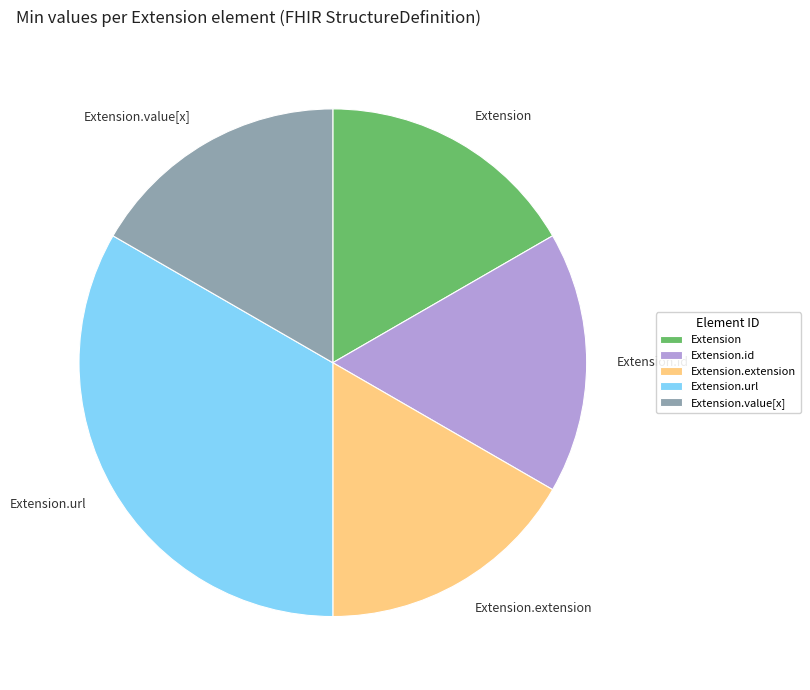

Count the number of slices in the pie.

5